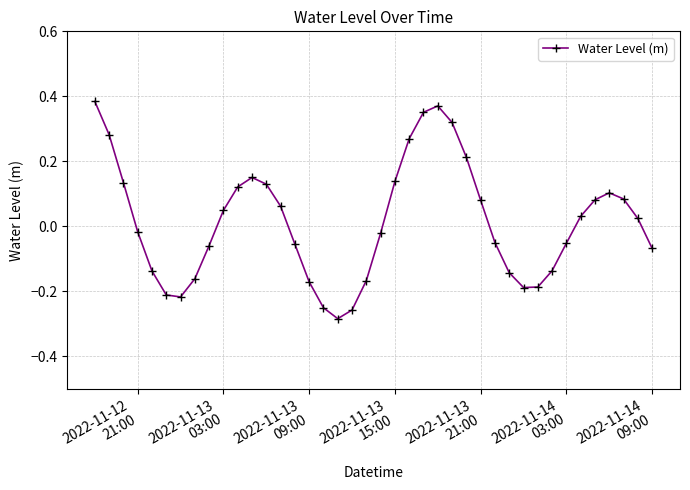

What is the difference between the maximum and minimum values?

0.7